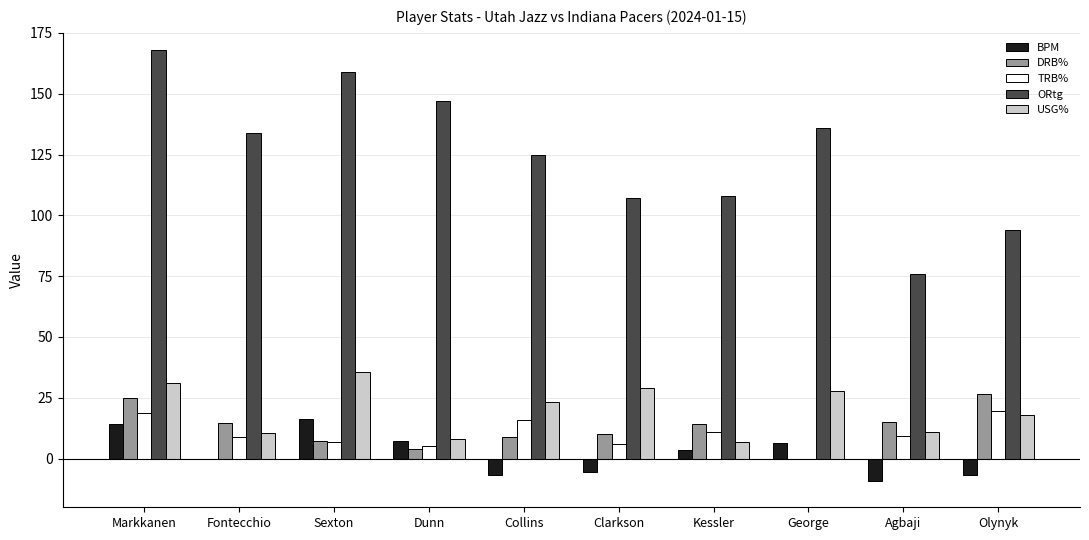

At which category is the sum across all series the highest?

Markkanen